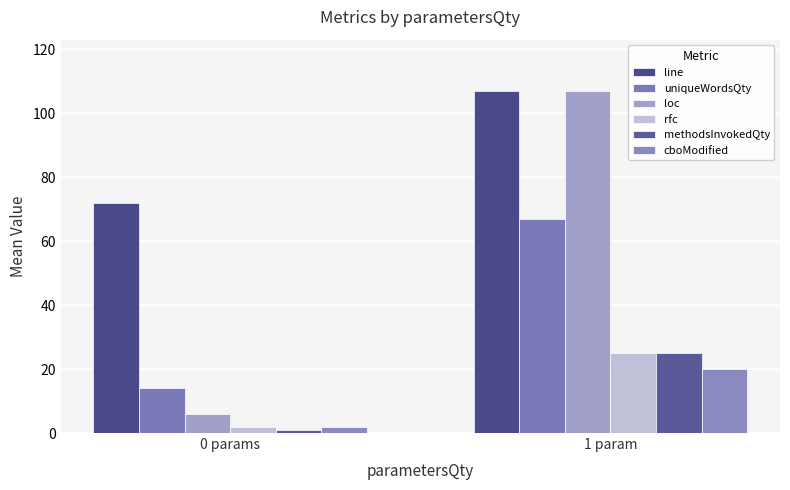

Reading left to right, extract all data points from this chart.

line: 72	107
uniqueWordsQty: 14	67
loc: 6	107
rfc: 2	25
methodsInvokedQty: 1	25
cboModified: 2	20